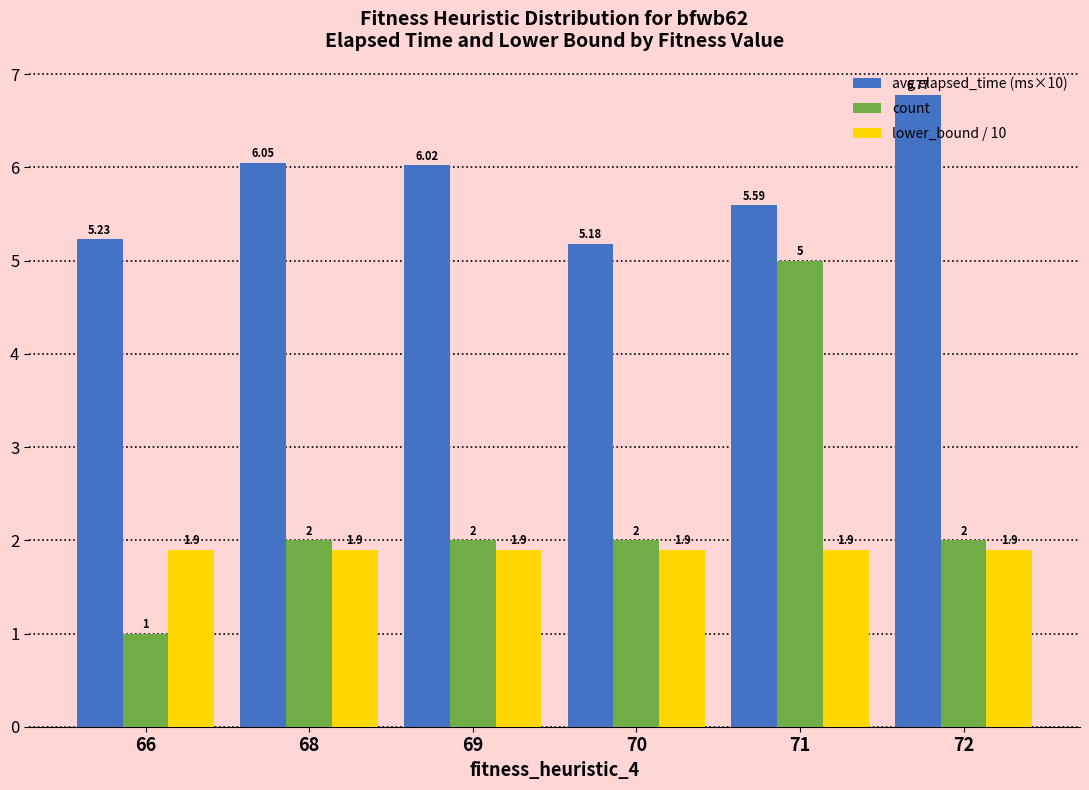

True or false: lower_bound / 10 has a value of 1.9 at 68.

True